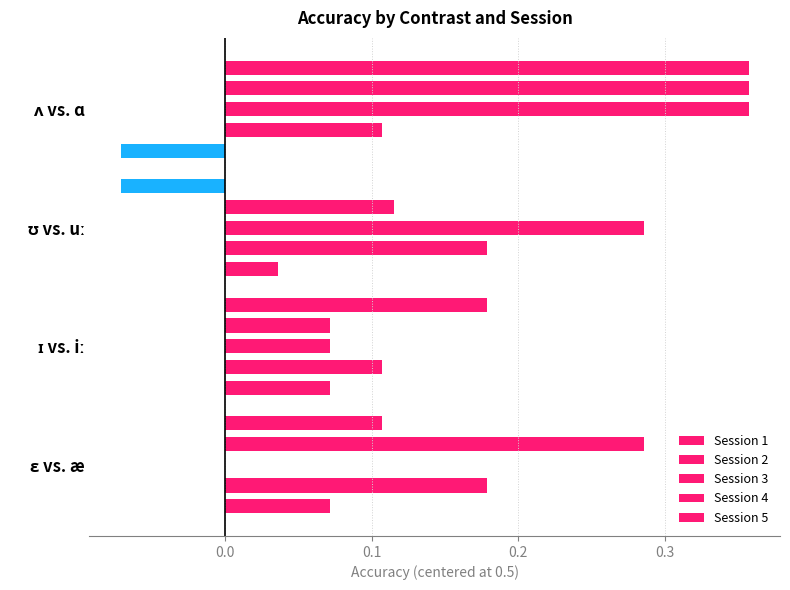

How many Session 1 values are between 0 and 1?

3